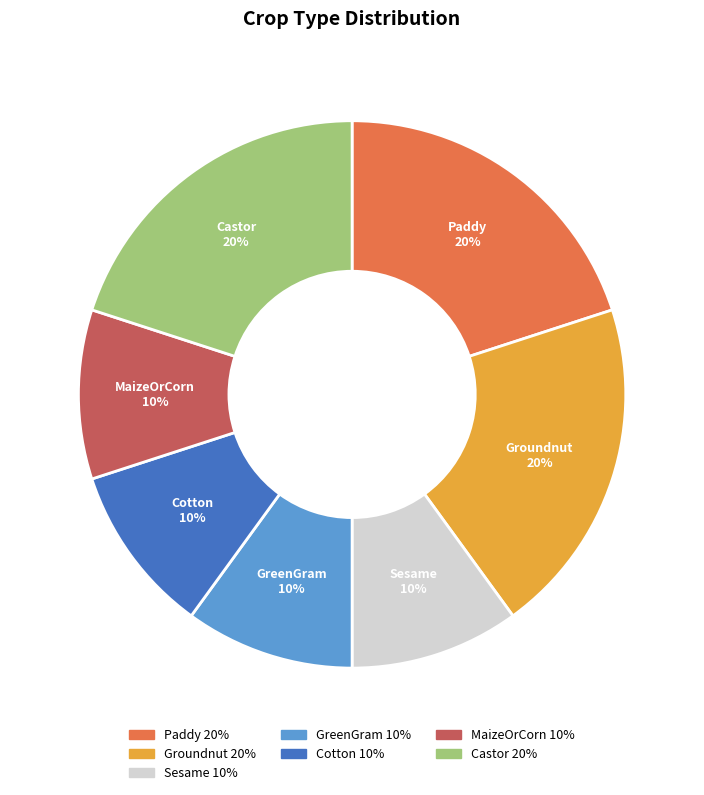

True or false: Paddy accounts for 25% of the total.

False